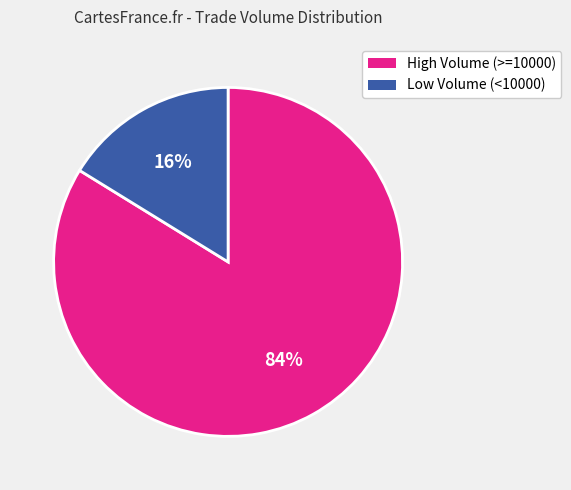

Count the number of slices in the pie.

2